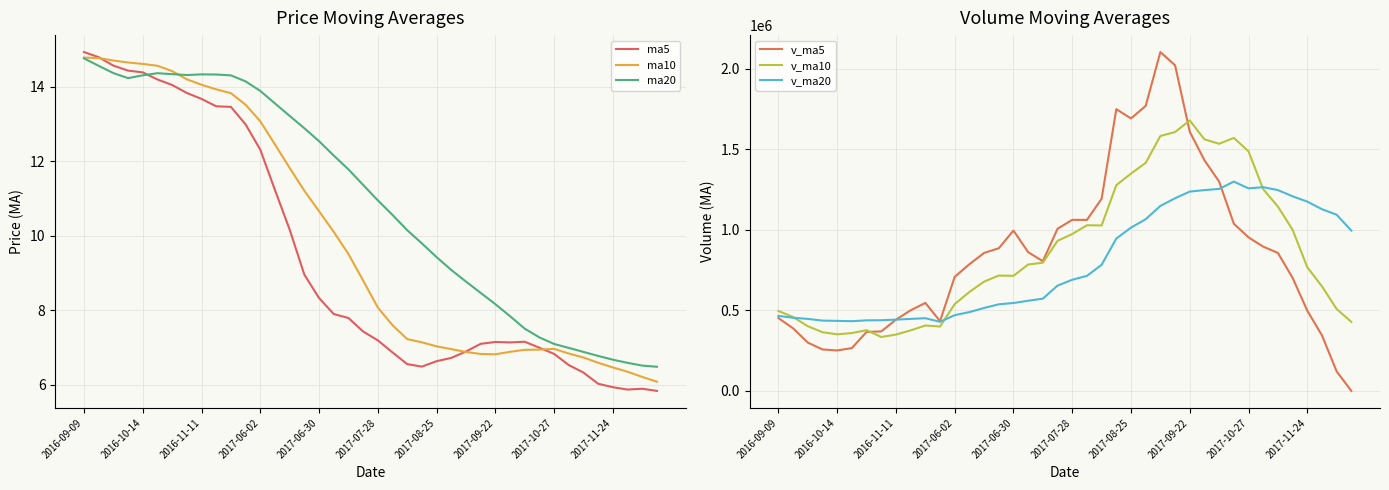

The value of ma5 at 2017-10-27 is 4.7. True or false?

False